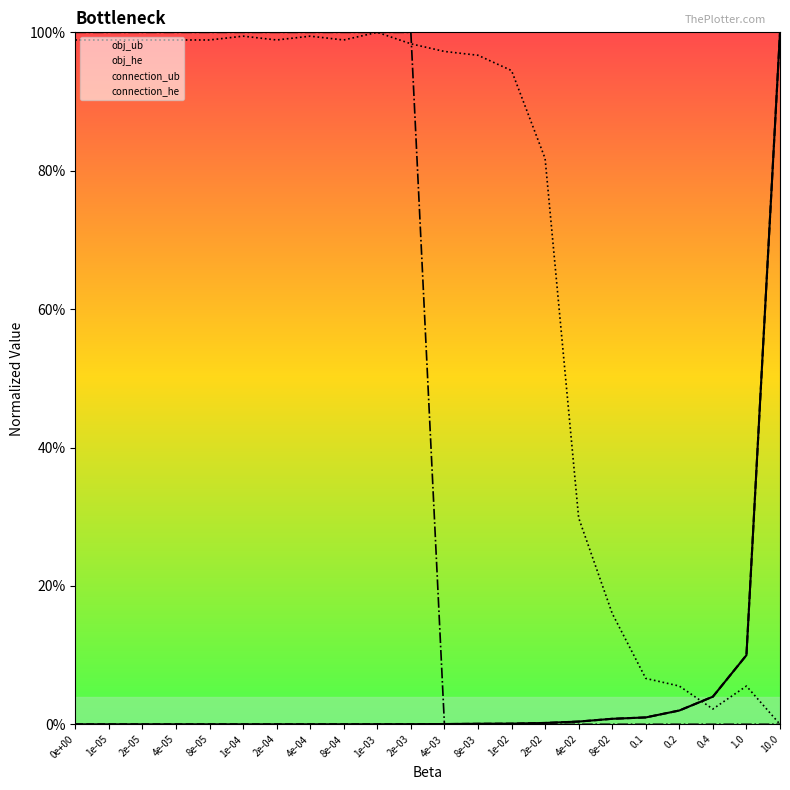

Which series has the largest total across all categories?

connection_ub